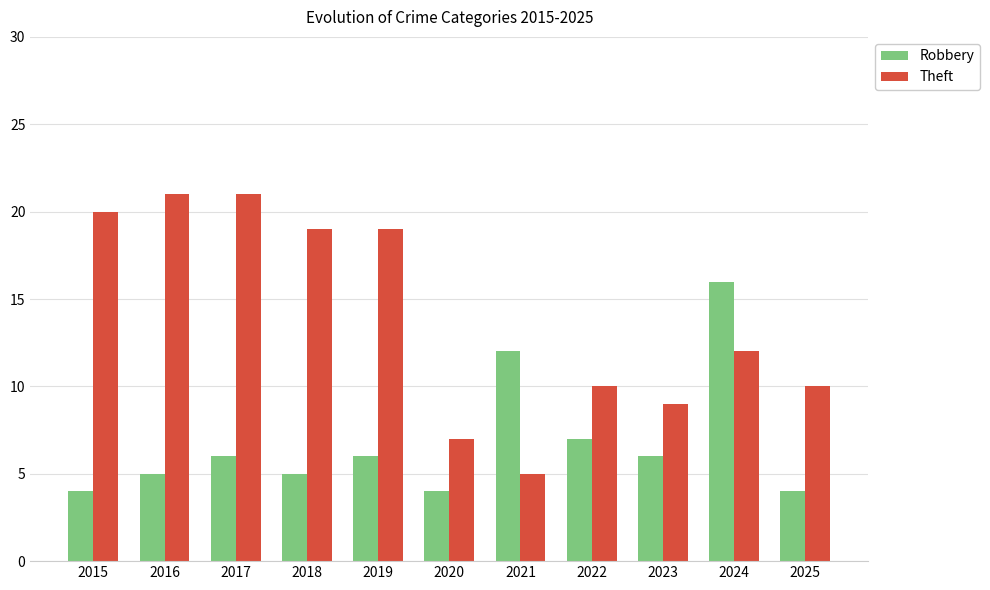

Which series has the widest spread of values?

Theft